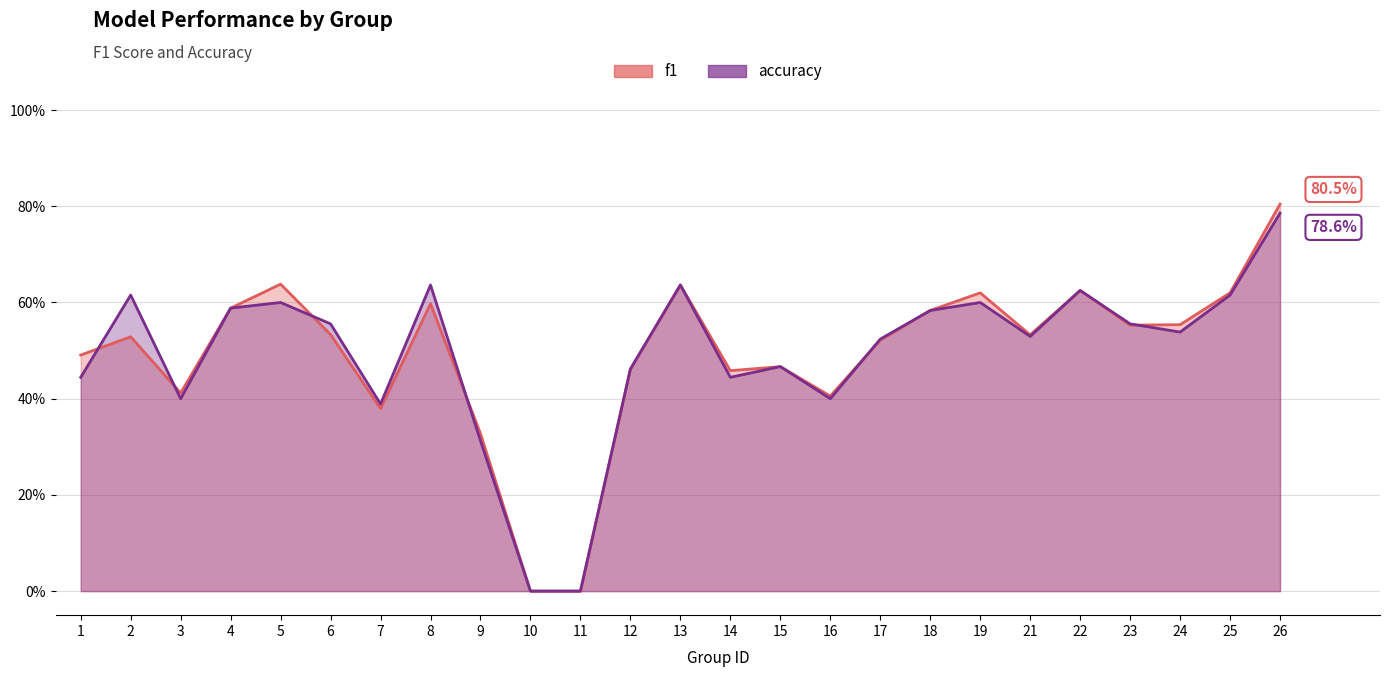

The value of accuracy at 9 is 0.4. True or false?

False